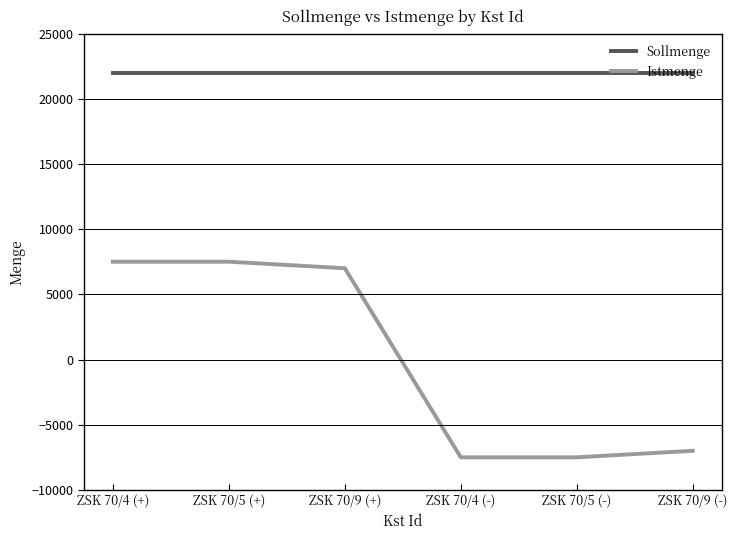

True or false: Sollmenge has a value of 22000 at ZSK 70/4 (+).

True